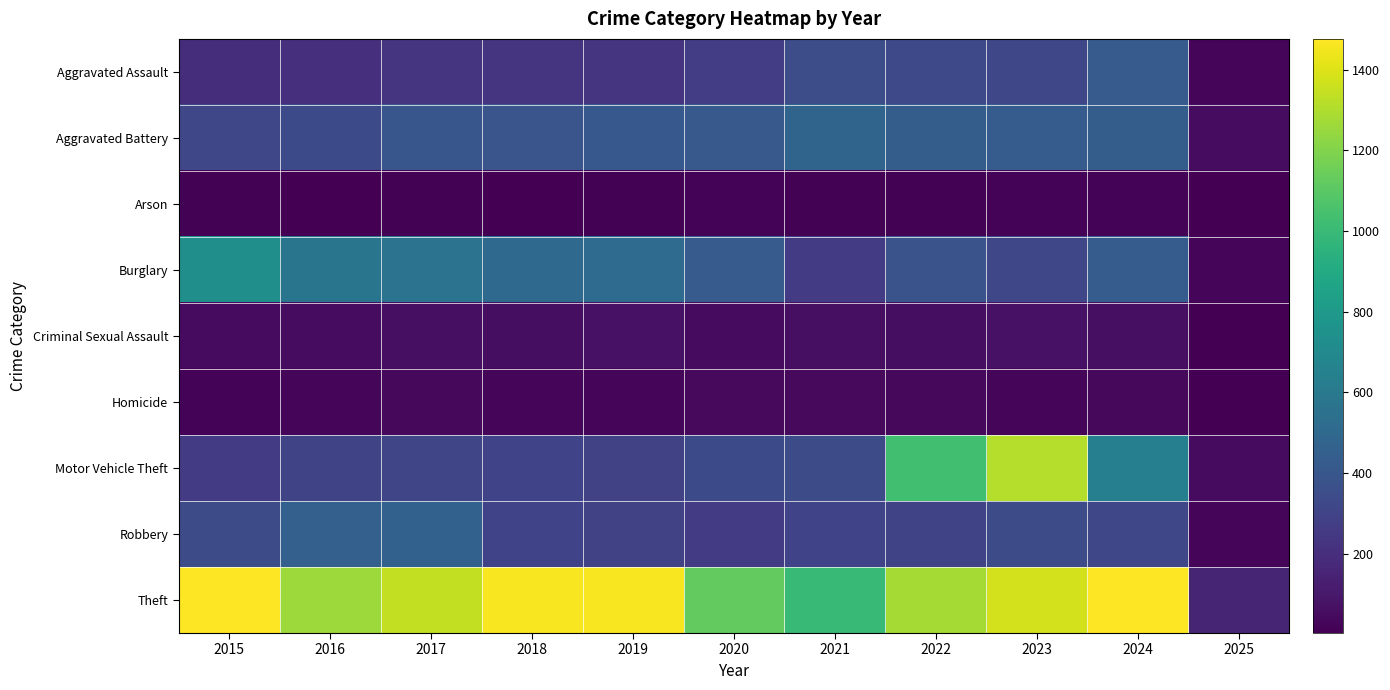

Count the number of data series in this chart.

9